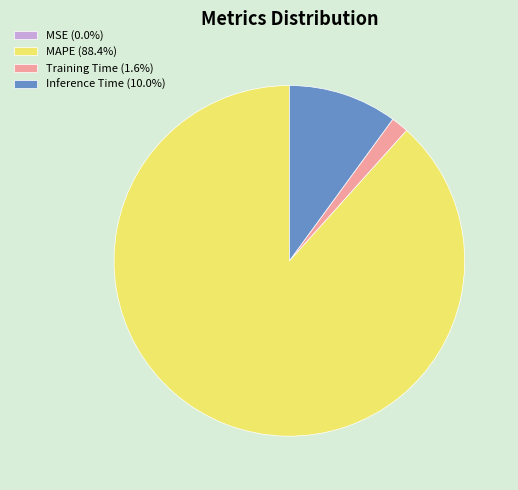

Is the sum of Training Time (1.6%) and MAPE (88.4%) greater than half?

Yes